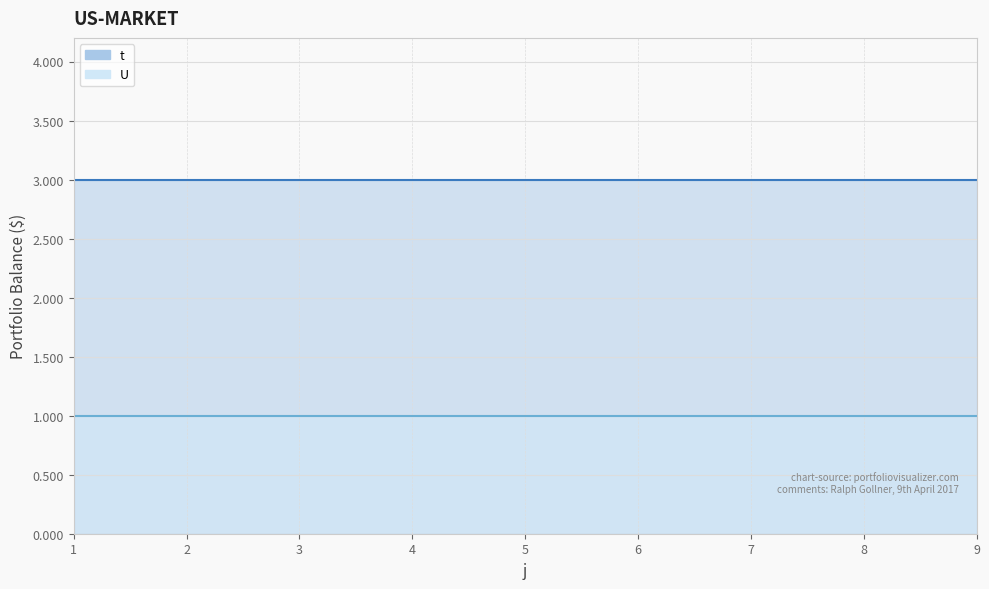

What is the value of the U point at the 6th from the left?

1